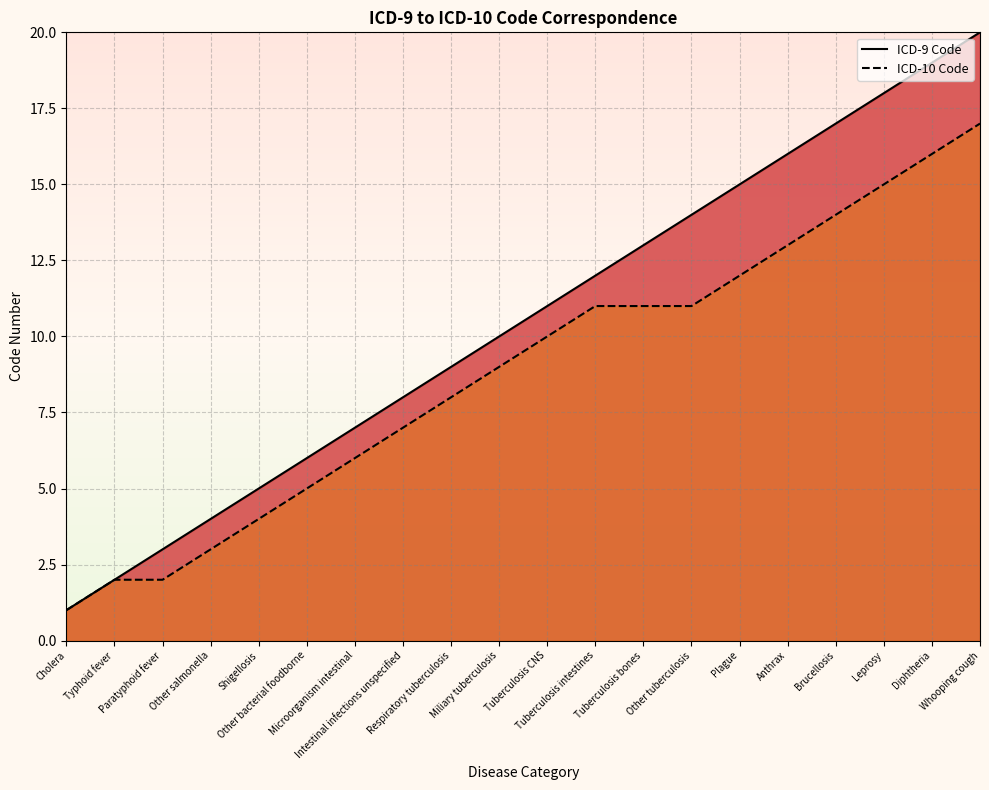

What is the difference between the highest and lowest values at Brucellosis?

3